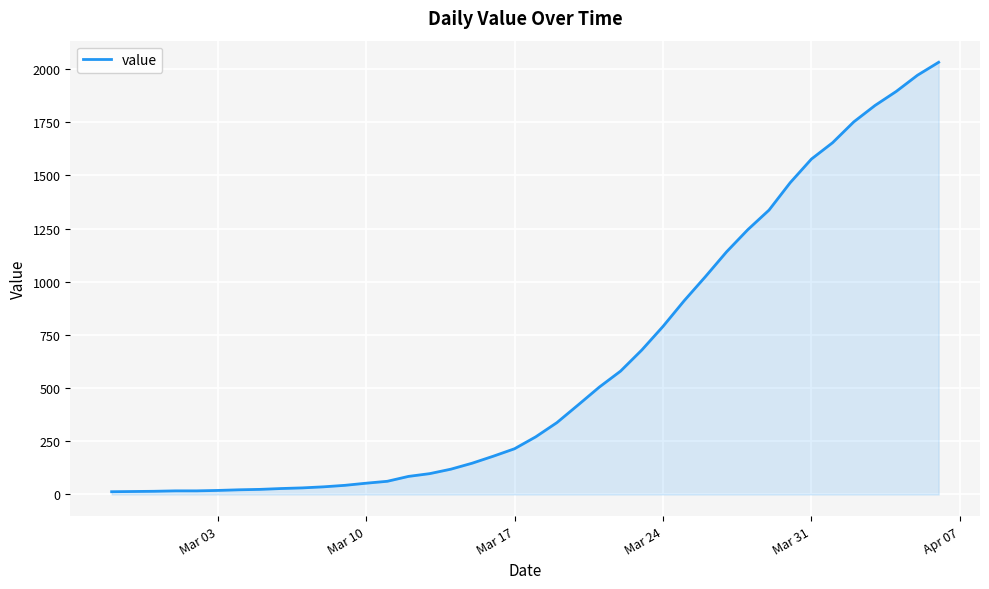

What is the greatest value displayed?

2032